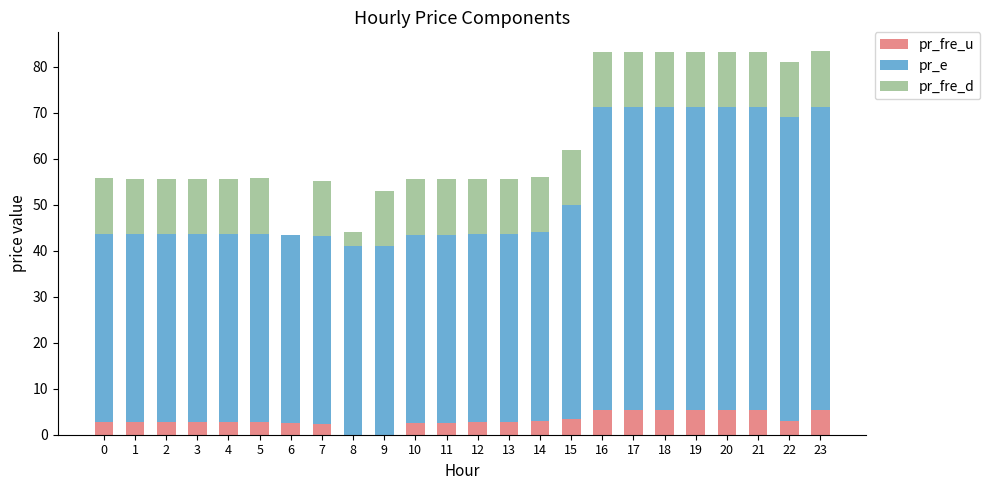

What is the total value across all series at 14?

56.0